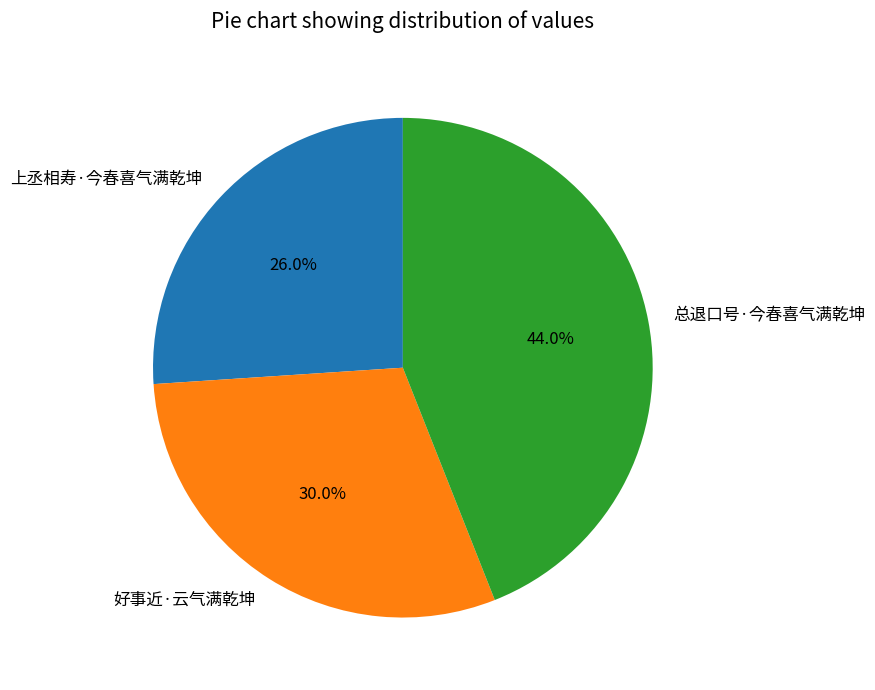

To the nearest percent, what percentage of the pie is 好事近·云气满乾坤?

30%